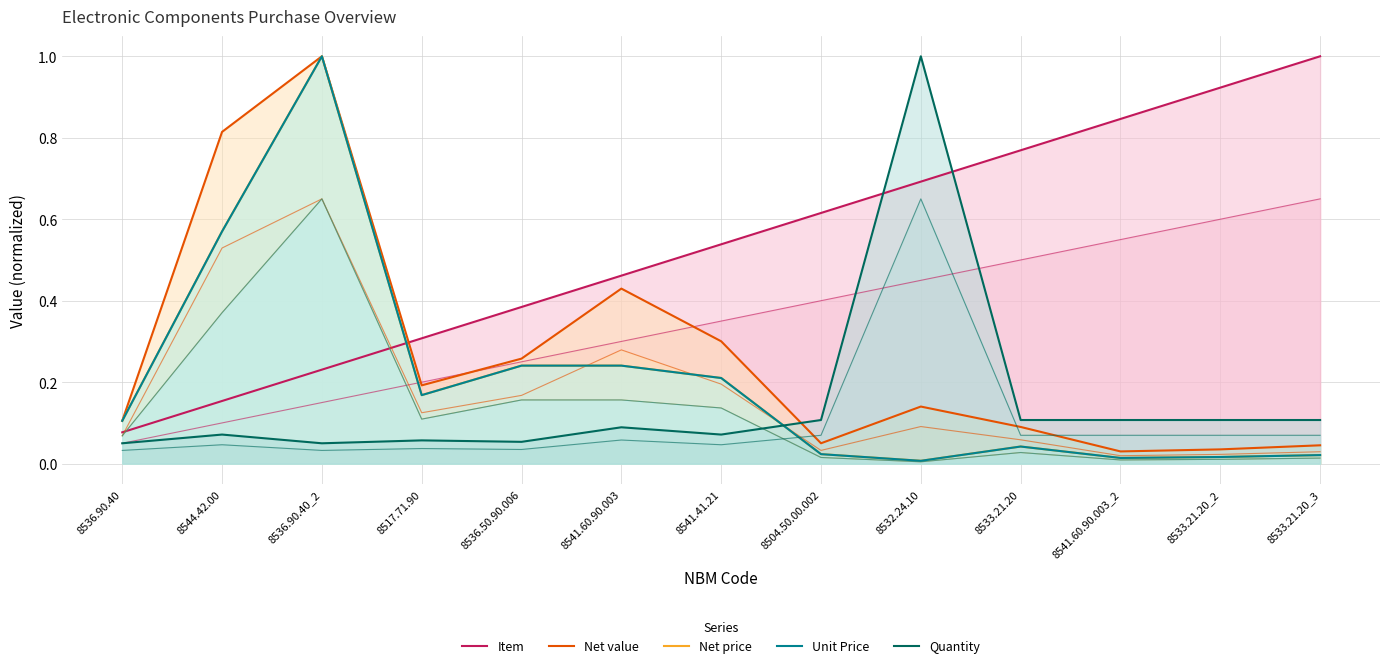

True or false: Net value and Quantity intersect in this chart.

True